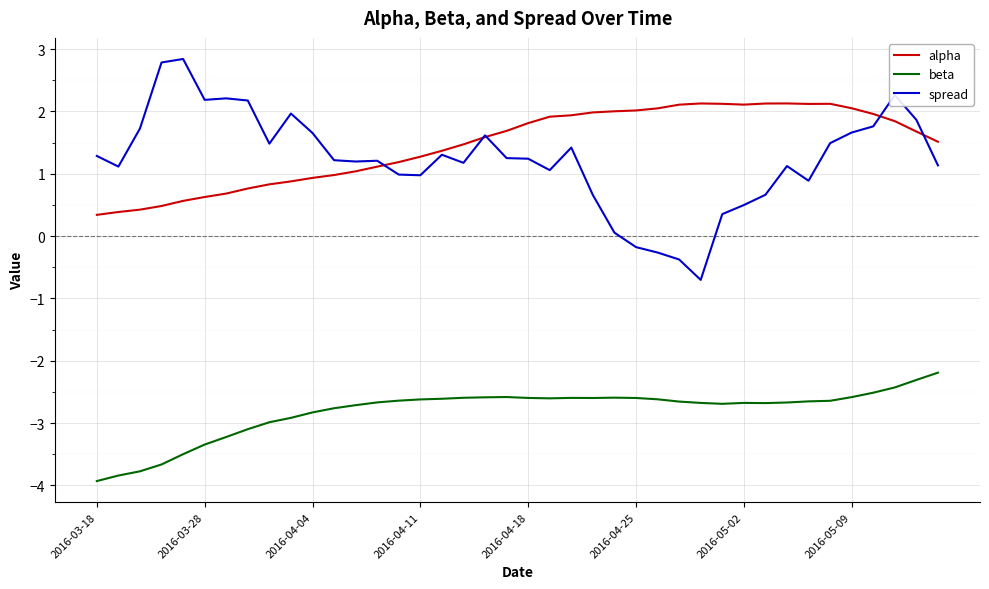

What is the difference between the maximum and minimum values in the beta series?

1.7